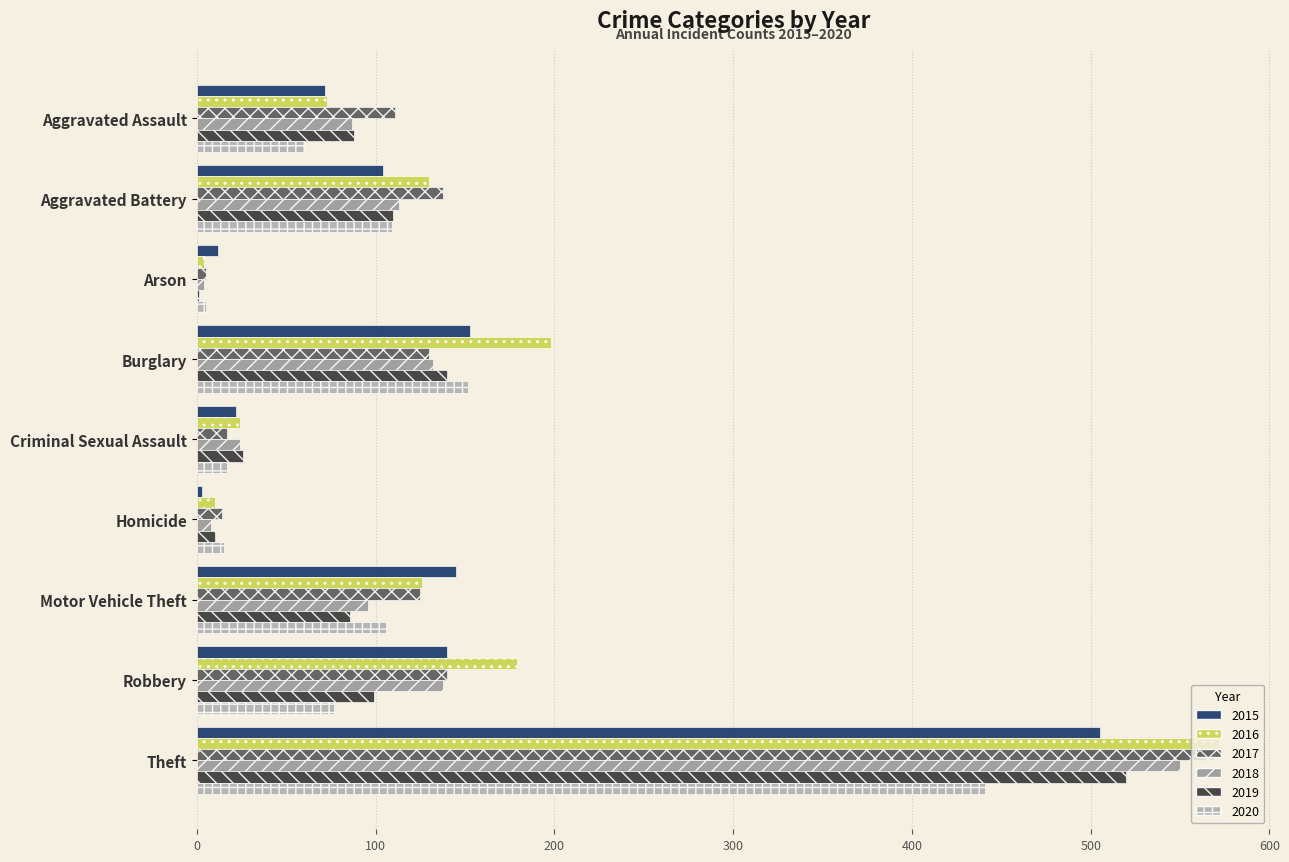

What is the label of the 5th bar from the left?

Criminal Sexual Assault